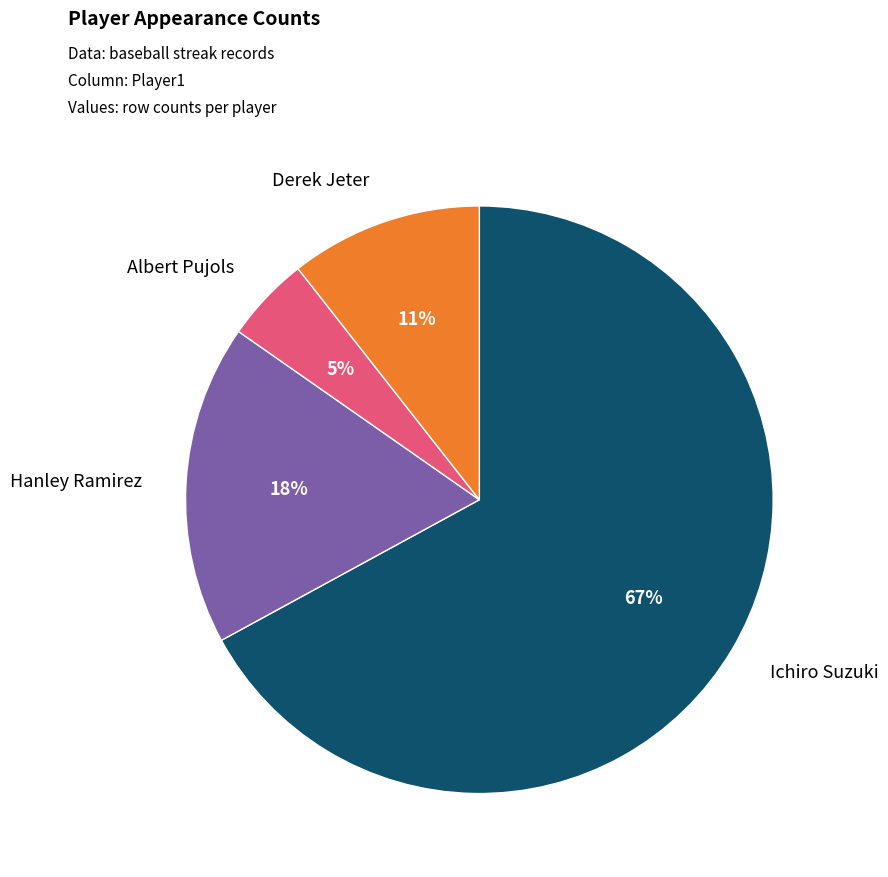

What percentage is the Hanley Ramirez slice, to the nearest percent?

18%